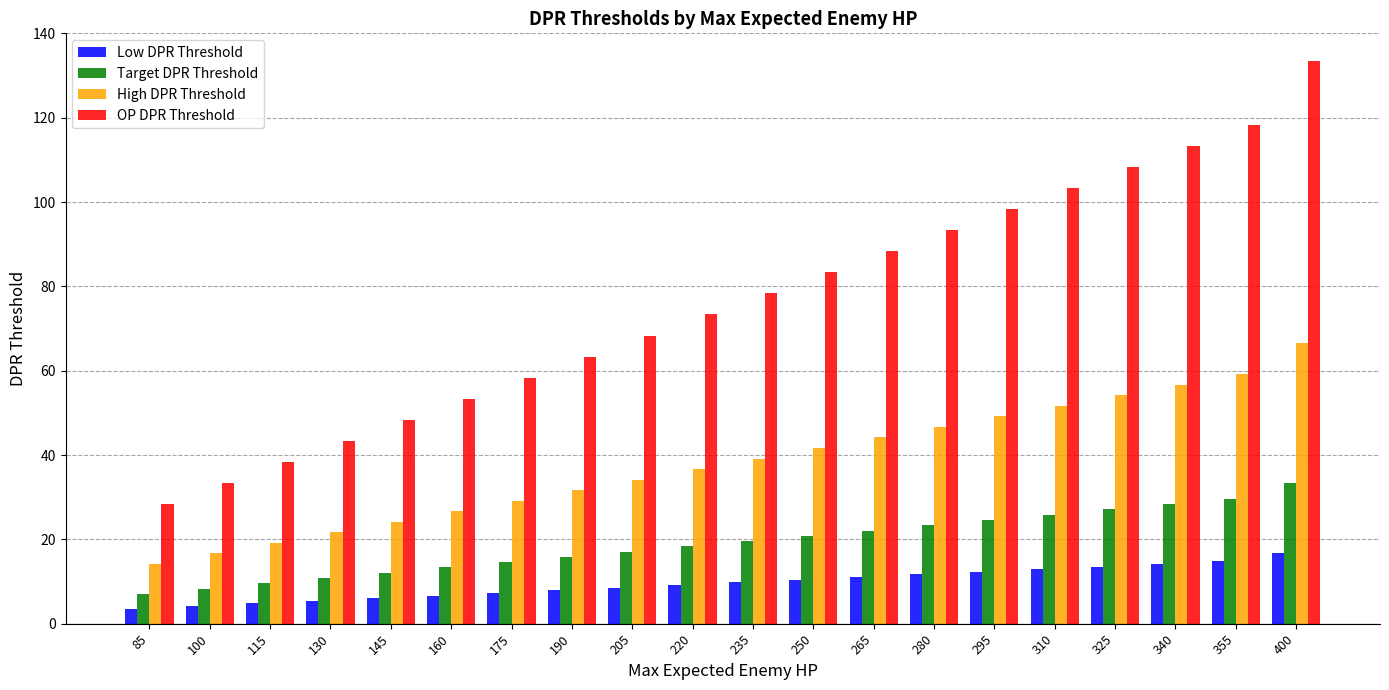

Rank the series by their maximum value, from lowest to highest.

Low DPR Threshold, Target DPR Threshold, High DPR Threshold, OP DPR Threshold